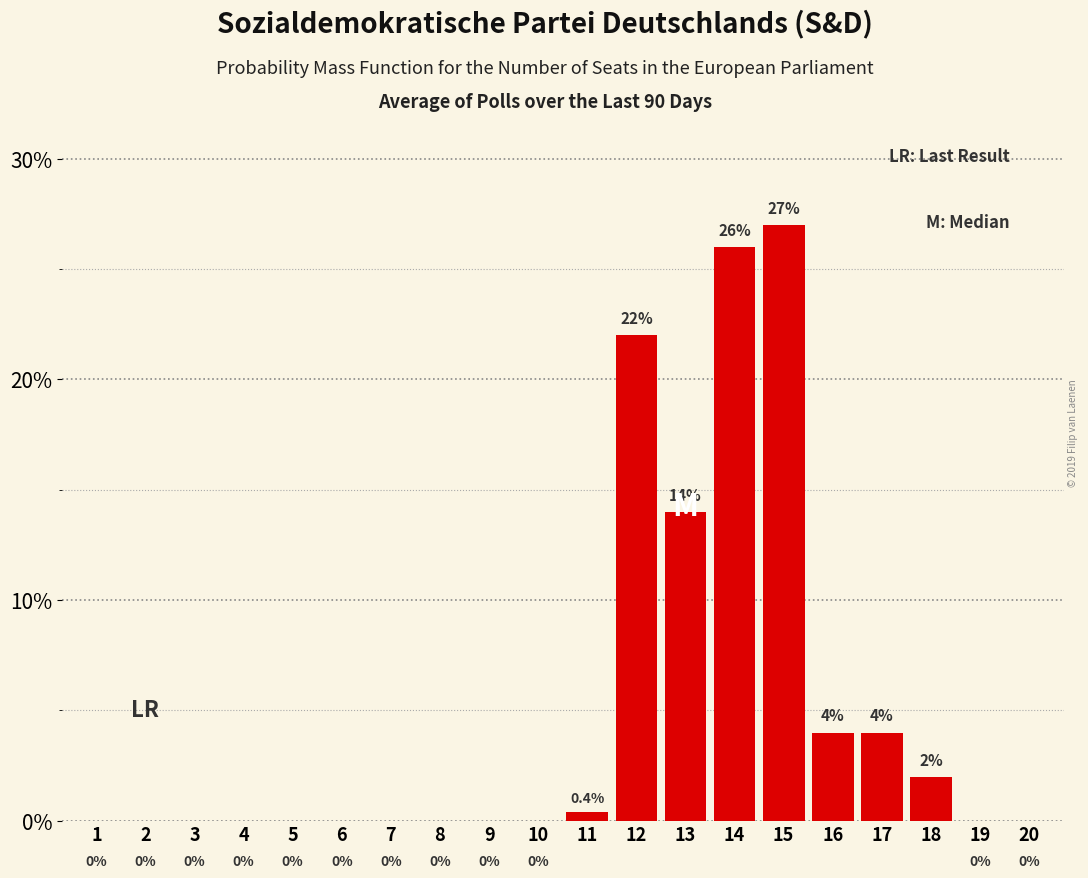

Count the number of categories in the chart.

20